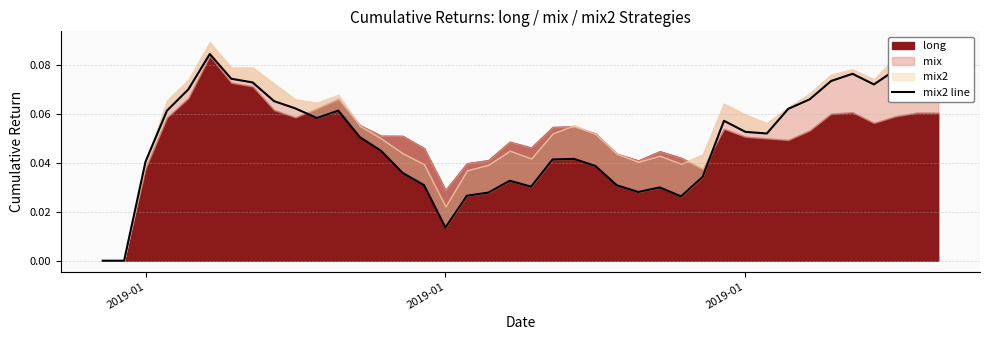

How many data points does each series have?

40